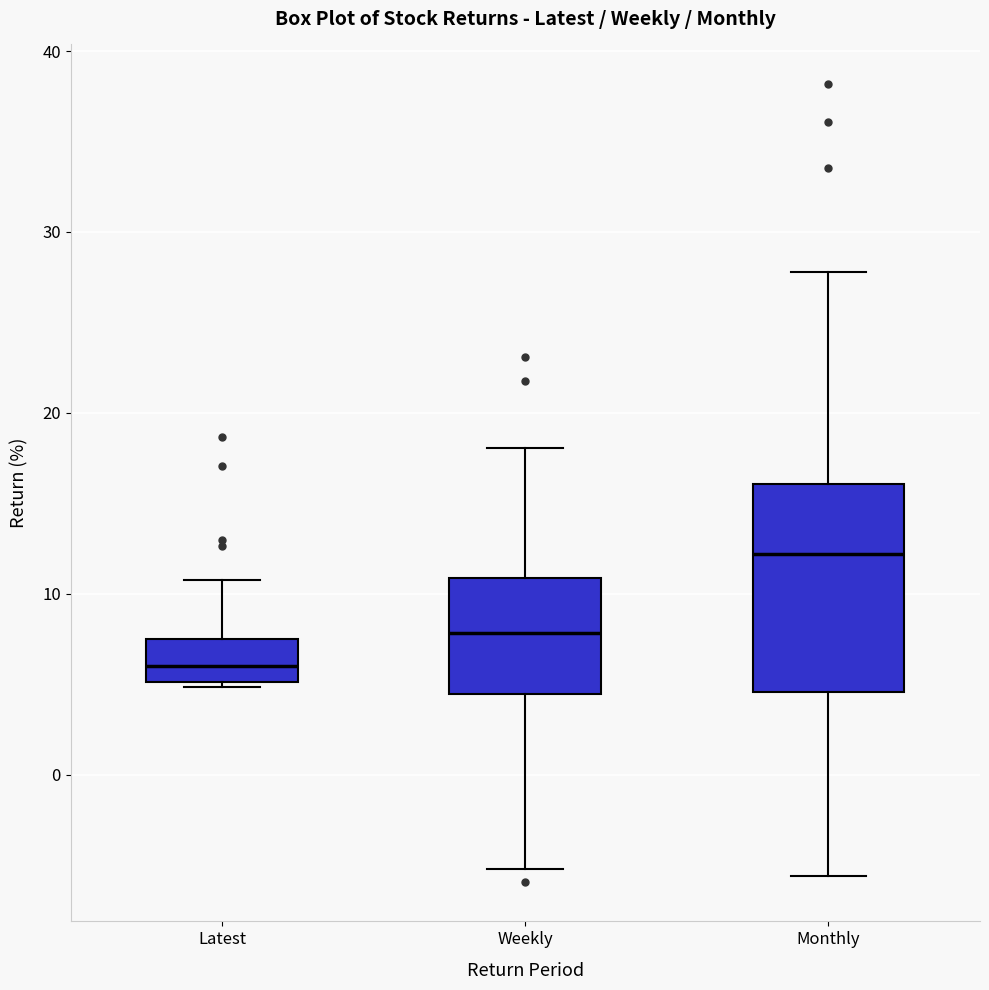

Which box has the highest median line?

Monthly